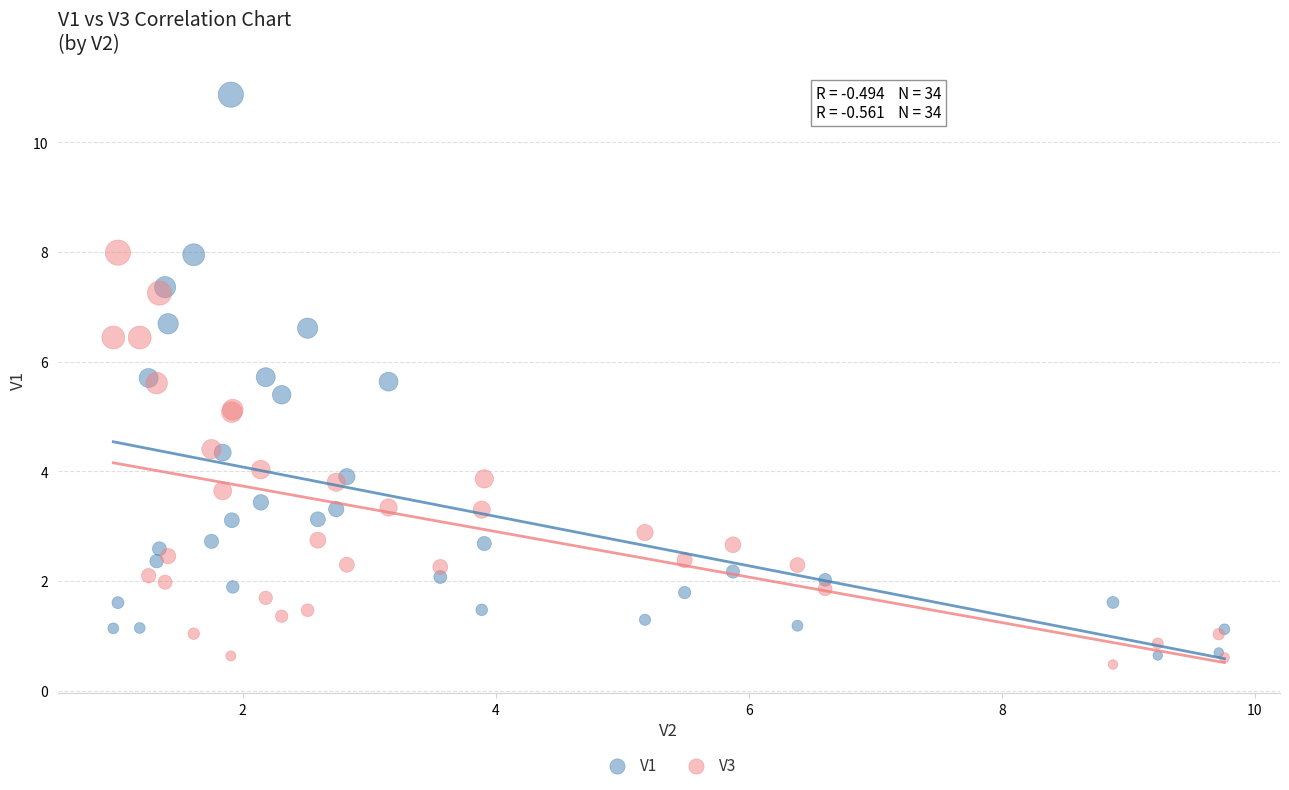

Which series reaches the minimum Y coordinate?

V3